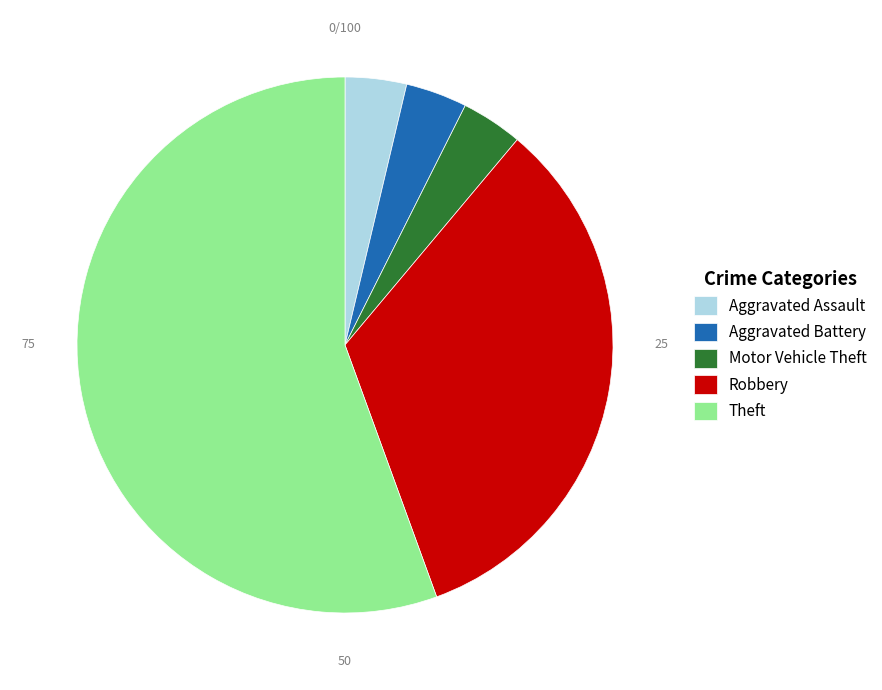

What is the ratio of the value at Aggravated Assault to the value at Aggravated Battery?

1.0